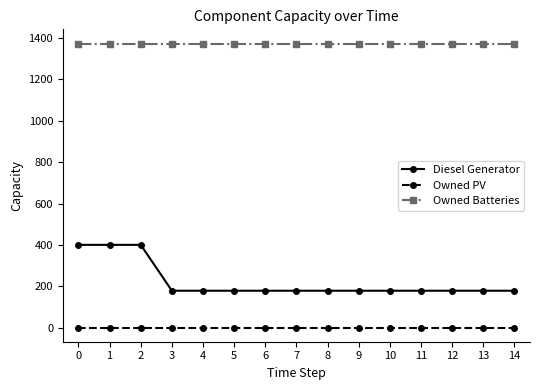

What is the total value across all series at 9?

1552